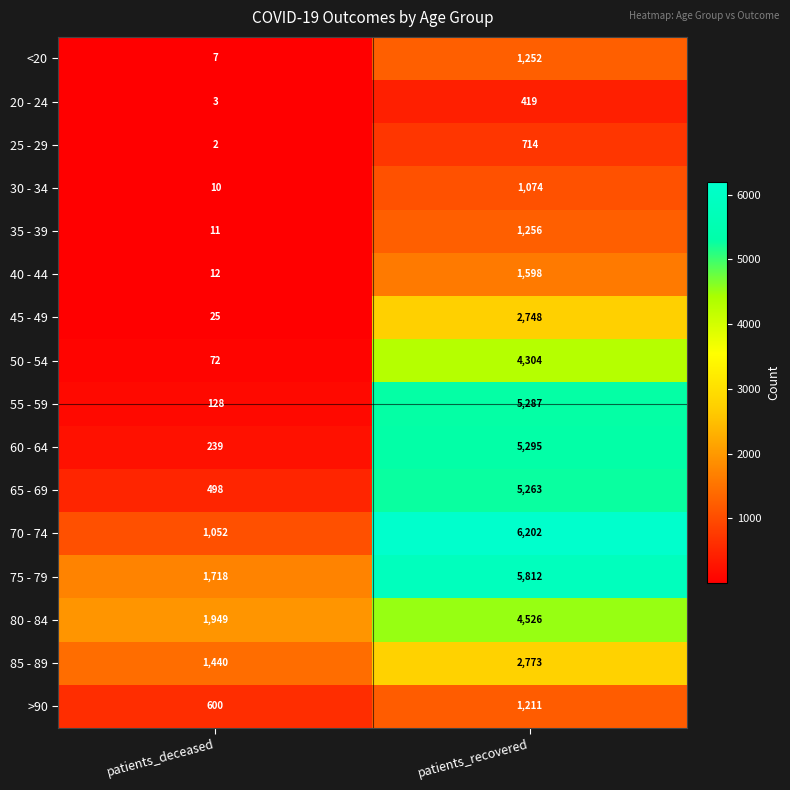

True or false: 65 - 69 has a value of 5263 at patients_recovered.

True